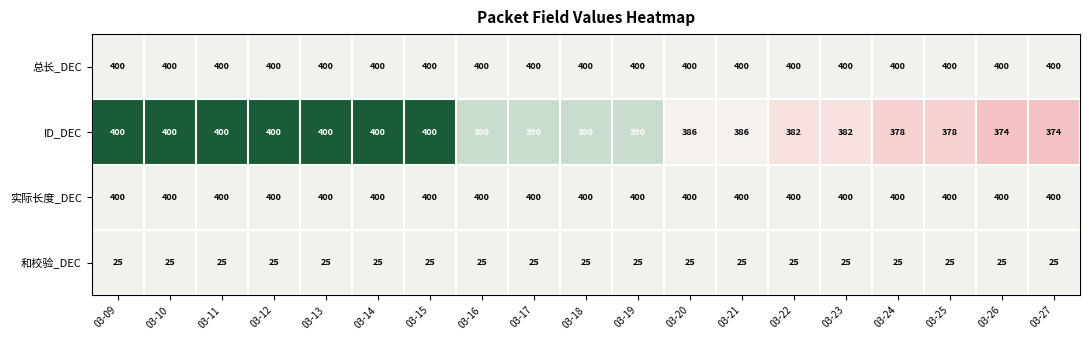

Where does the ID_DEC series first go above 390?

03-09